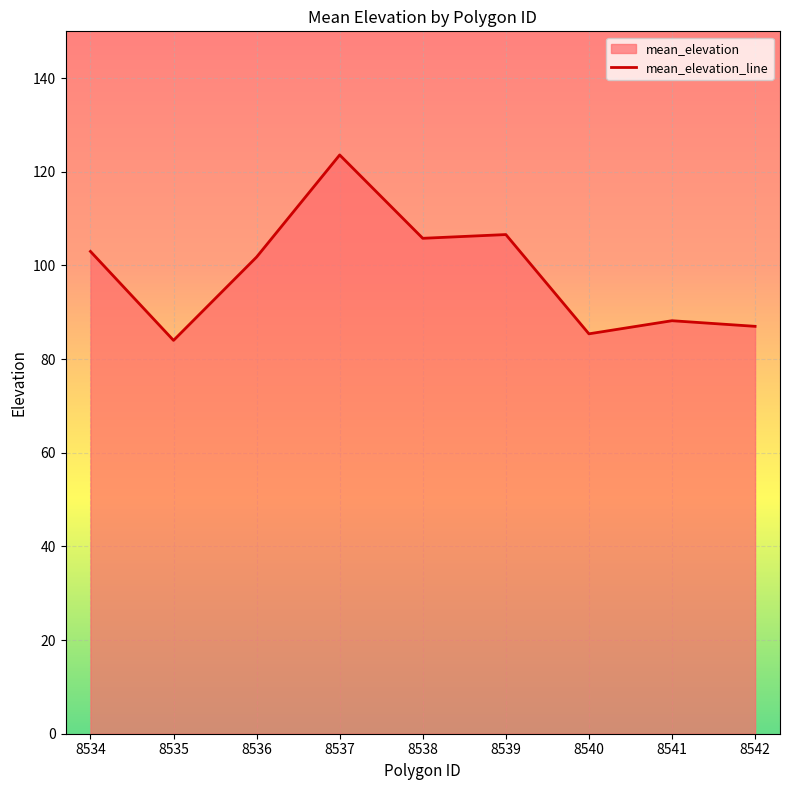

What is the greatest value displayed?

123.6